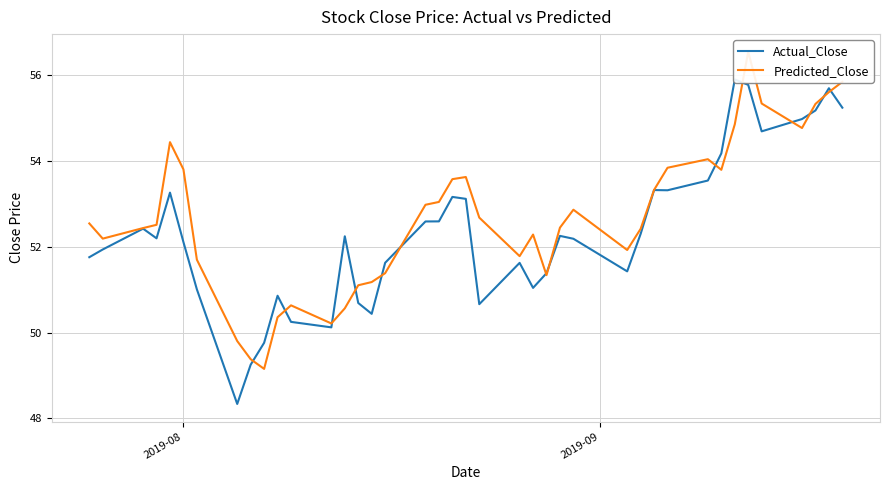

Is the value of Actual_Close at 35 greater than the value of Predicted_Close at 2019-08?

Yes